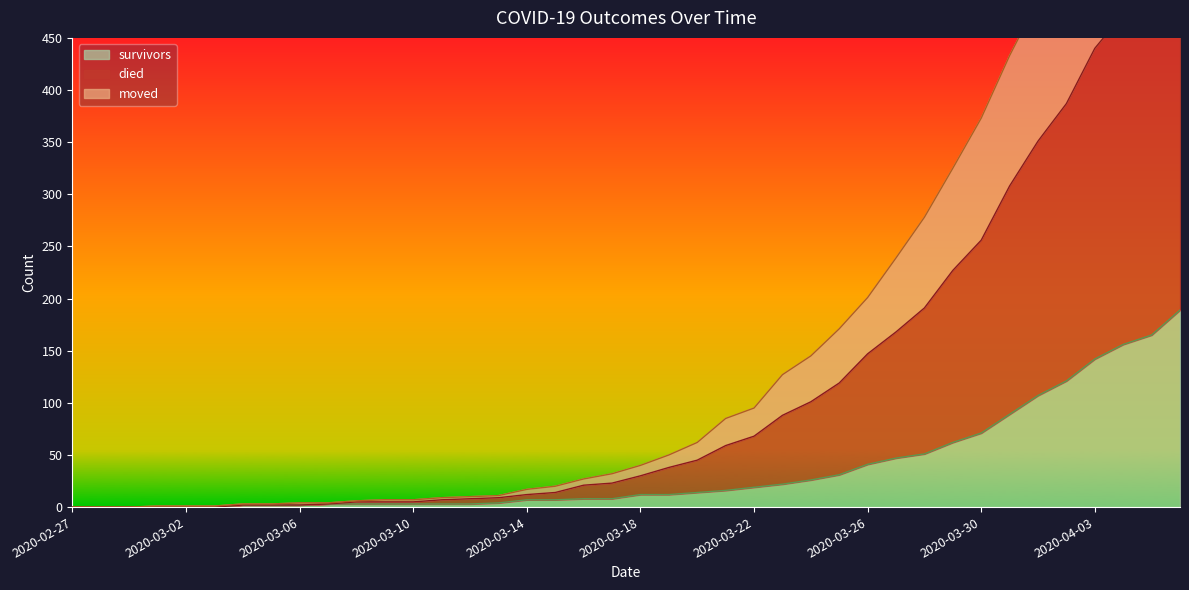

What is the label of the 23rd point from the left?

2020-03-20